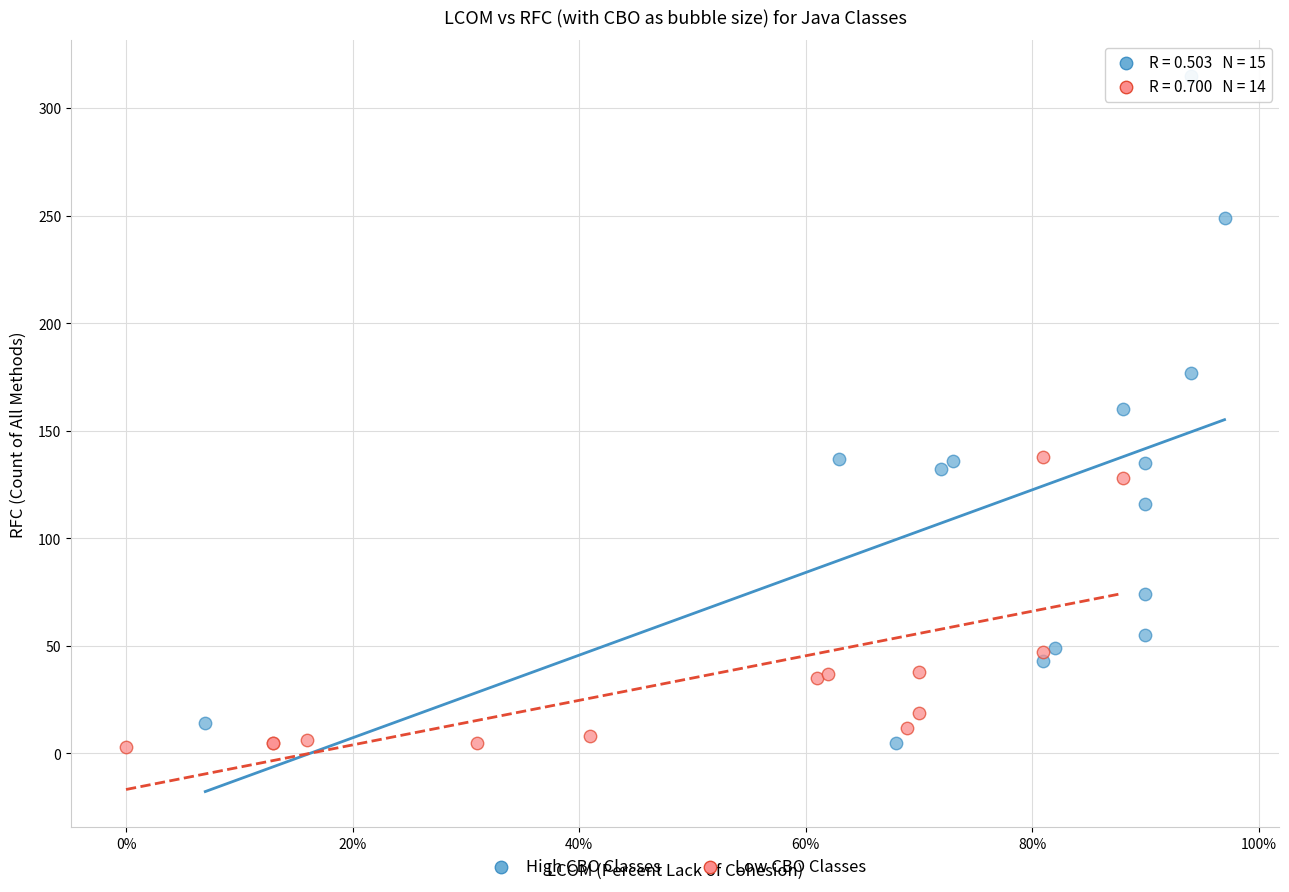

Which series has the largest Y range (max minus min)?

High CBO Classes